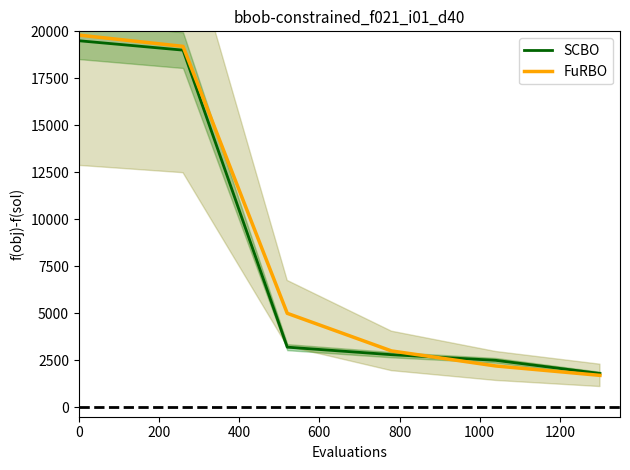

What is the value of the FuRBO point at the 6th from the left?

1700